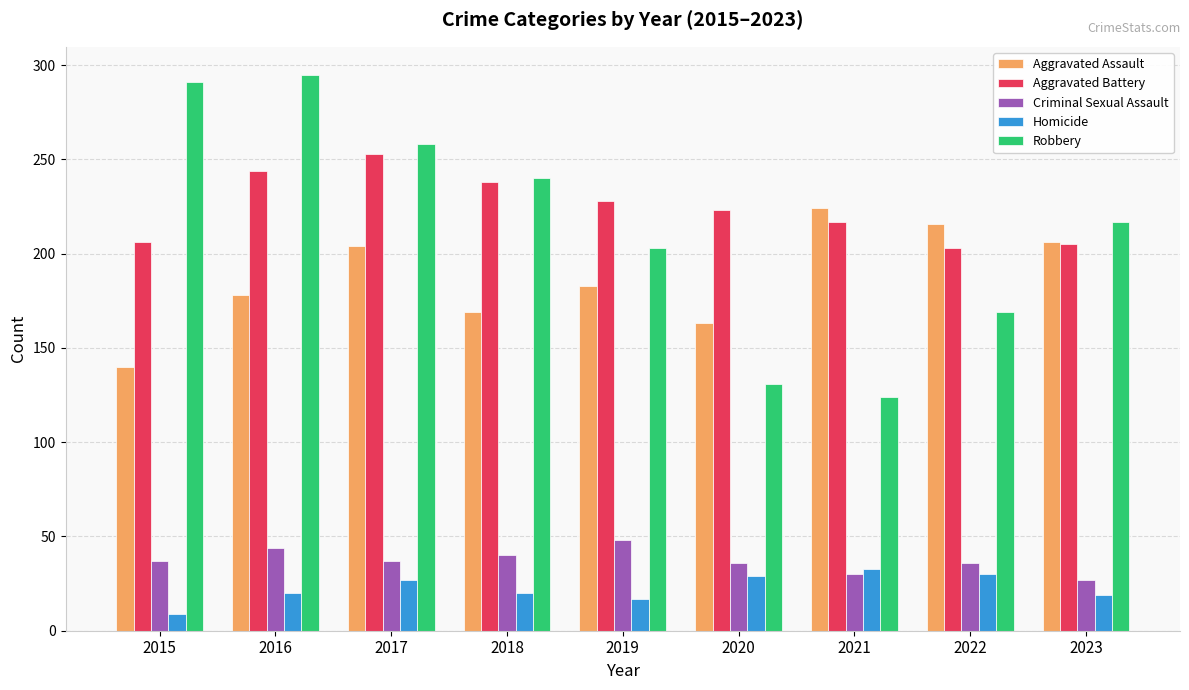

What is the approximate value of Criminal Sexual Assault at 2017, to the nearest 5?

35